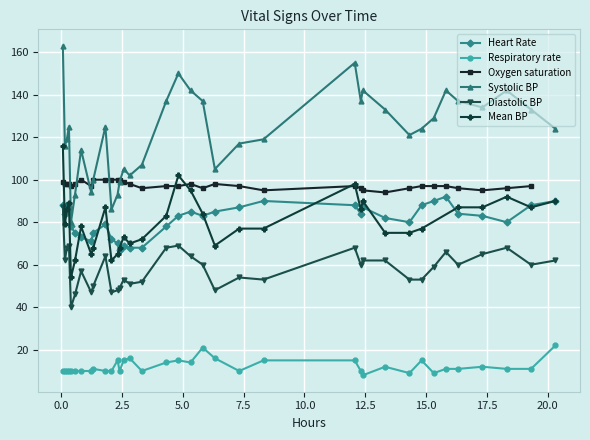

True or false: Heart Rate and Respiratory rate intersect in this chart.

False